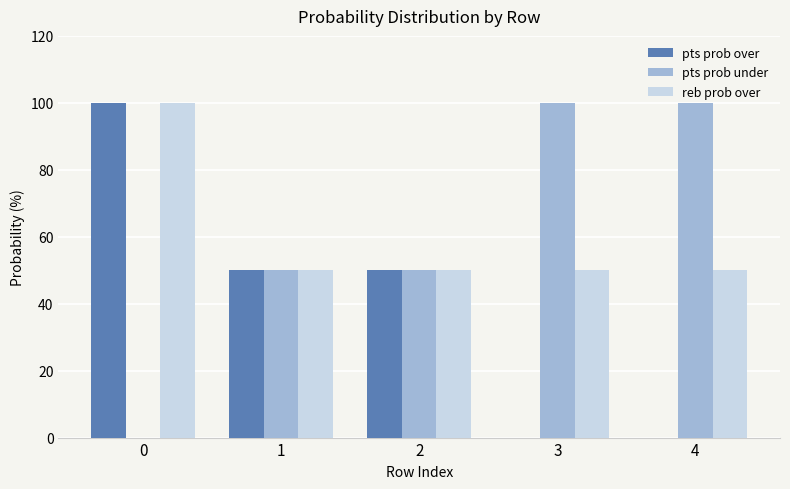

Is it true that pts prob over equals 66 at 0?

False